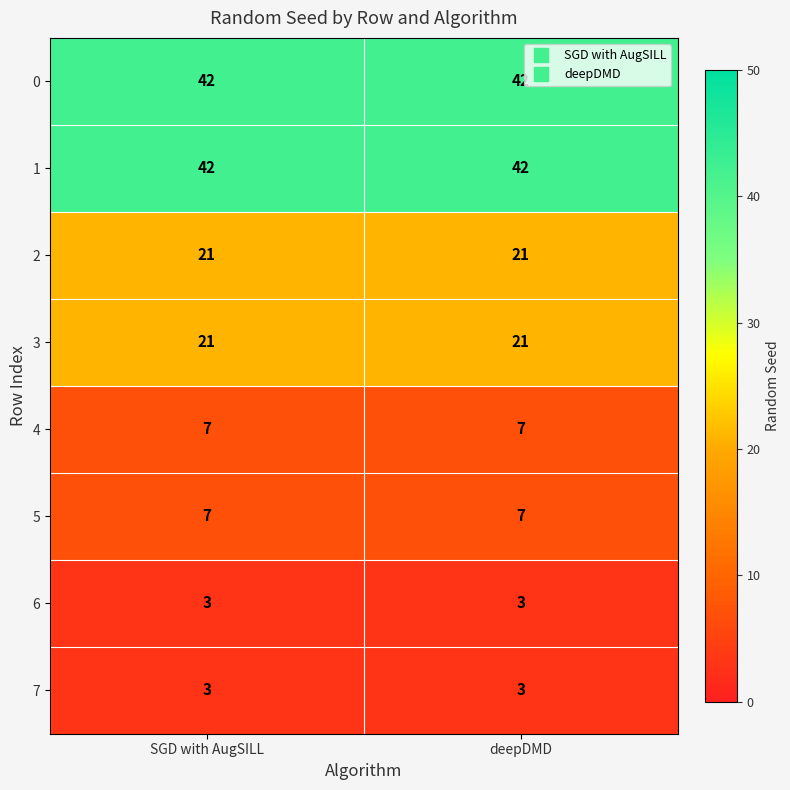

Reading left to right, list all the values displayed in this chart.

0: 42	42
1: 42	42
2: 21	21
3: 21	21
4: 7	7
5: 7	7
6: 3	3
7: 3	3